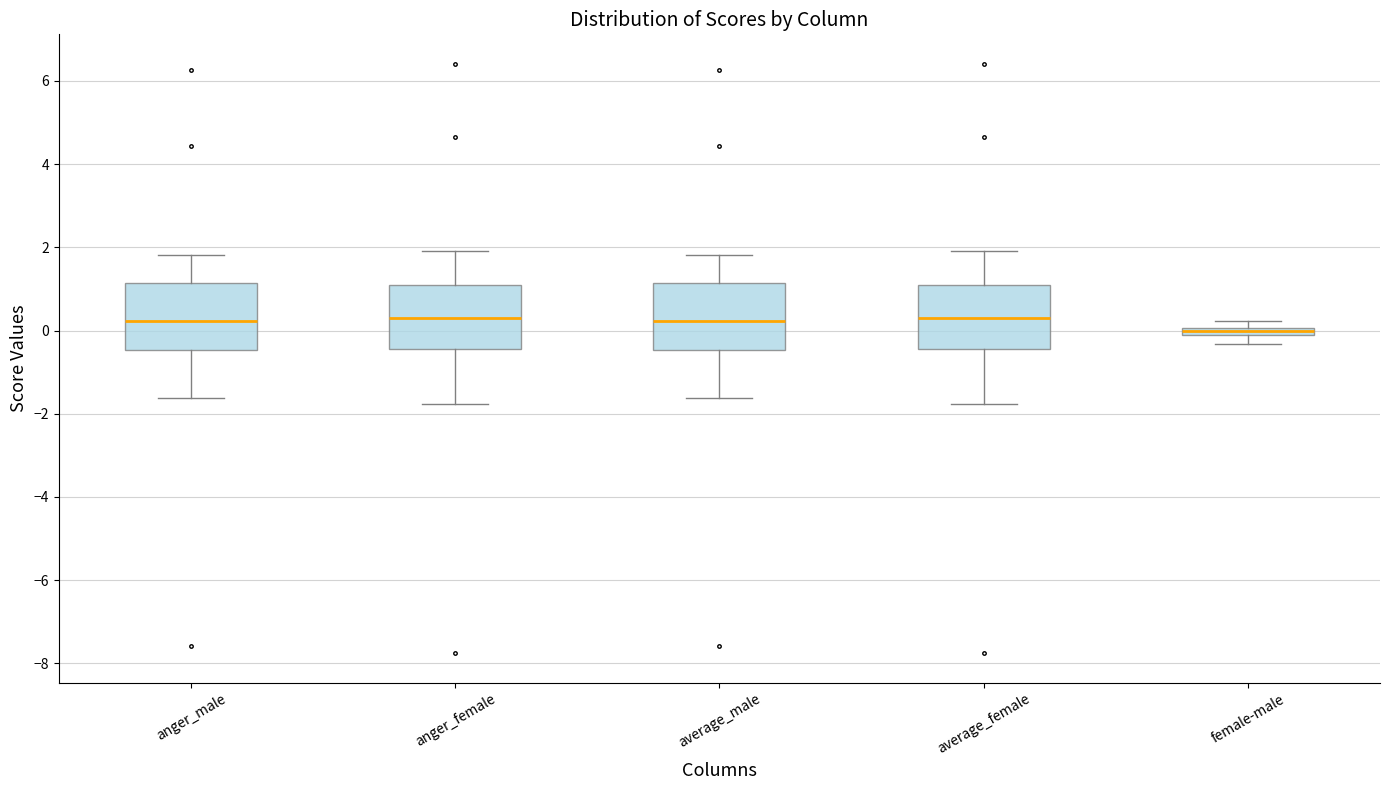

Which box's median line is the lowest?

female-male